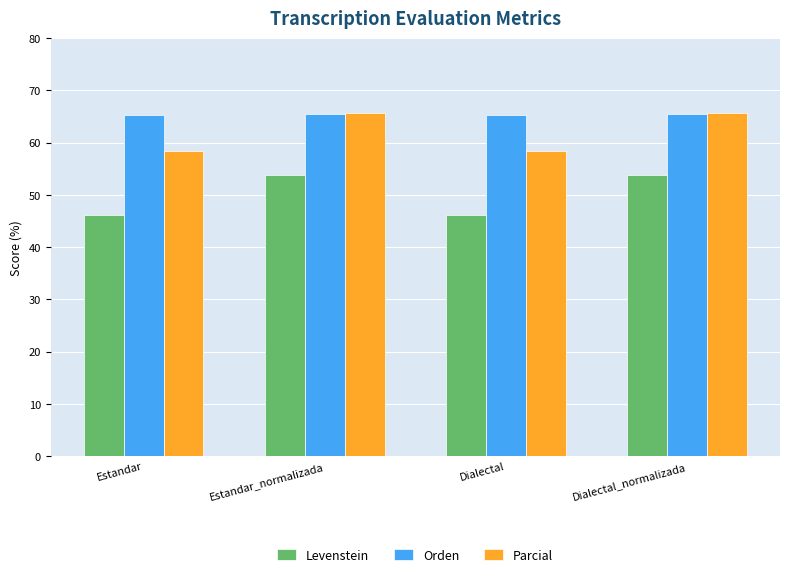

Is it true that Levenstein equals 46.2 at Dialectal?

True